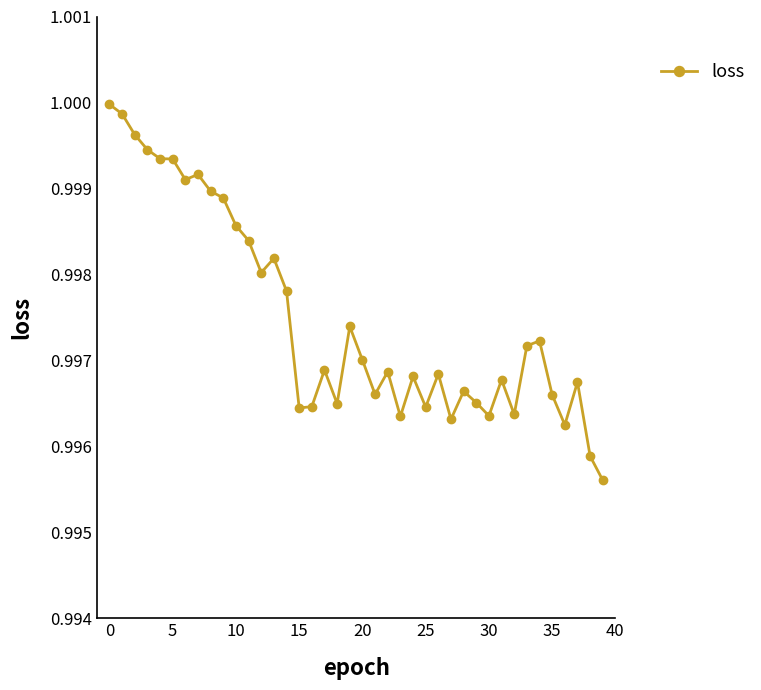

True or false: there are more than 1 points higher than both neighbors.

True